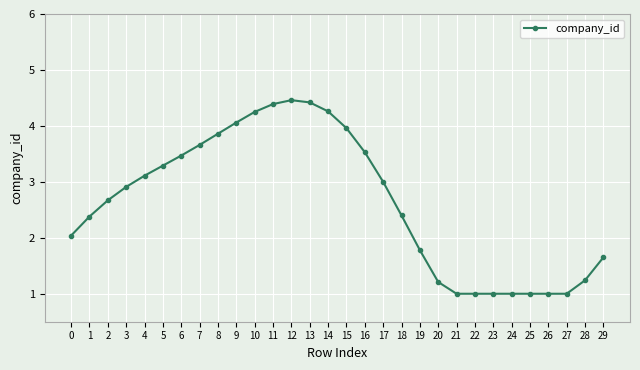

What is the value of the 12th point from the left?

4.4